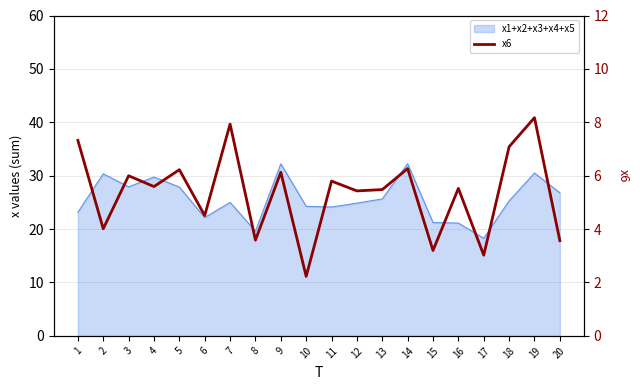

Where does the data first go above 5?

1